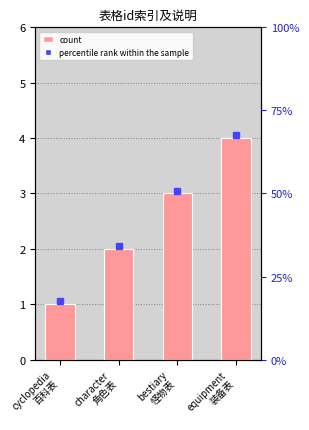

What position from the left is equipment
装备表?

4